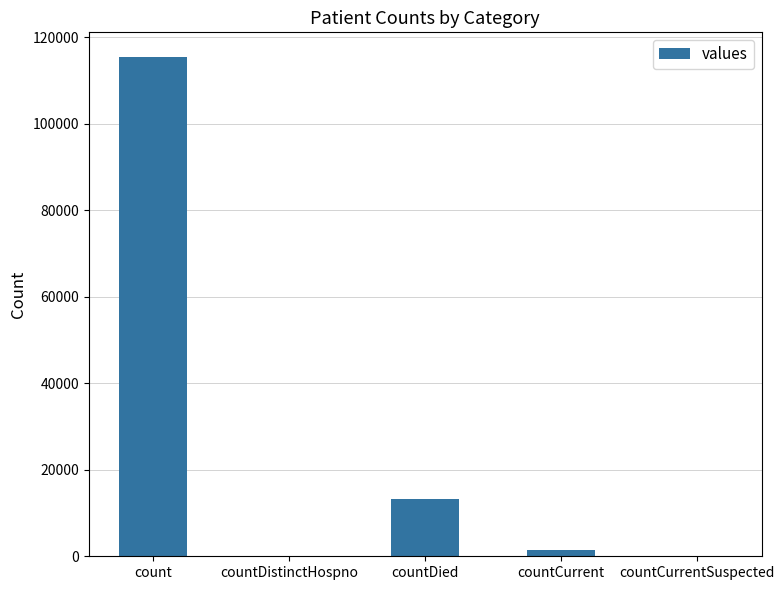

How many distinct data groups are displayed?

1